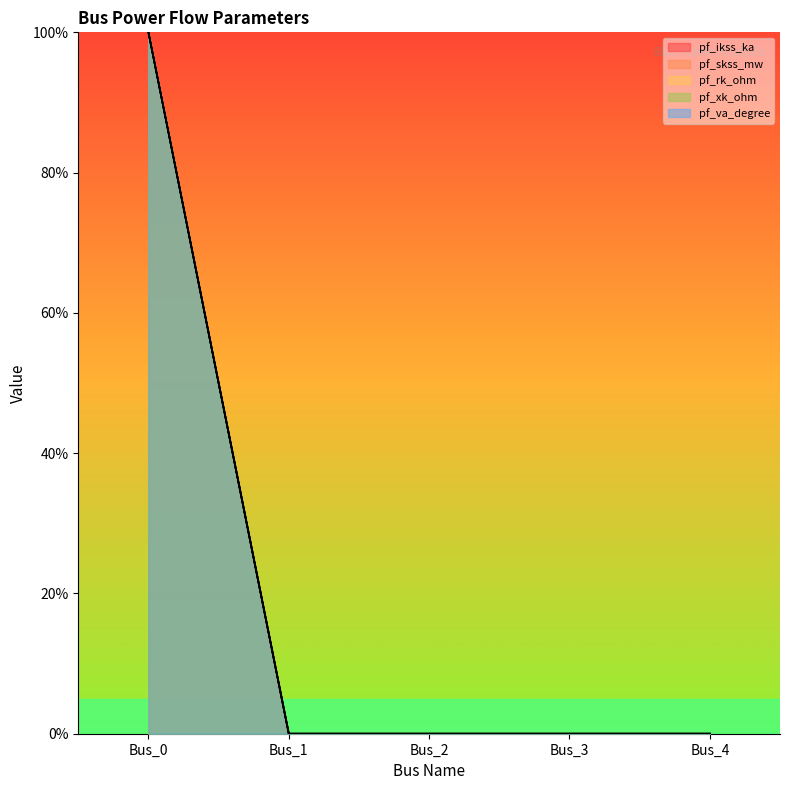

Reading left to right, what are all the values shown in this chart?

pf_ikss_ka: Bus_0=100	Bus_1=0	Bus_2=0	Bus_3=0	Bus_4=0
pf_skss_mw: Bus_0=100	Bus_1=0	Bus_2=0	Bus_3=0	Bus_4=0
pf_rk_ohm: Bus_0=100	Bus_1=0	Bus_2=0	Bus_3=0	Bus_4=0
pf_xk_ohm: Bus_0=100	Bus_1=0	Bus_2=0	Bus_3=0	Bus_4=0
pf_va_degree: Bus_0=100	Bus_1=0	Bus_2=0	Bus_3=0	Bus_4=0